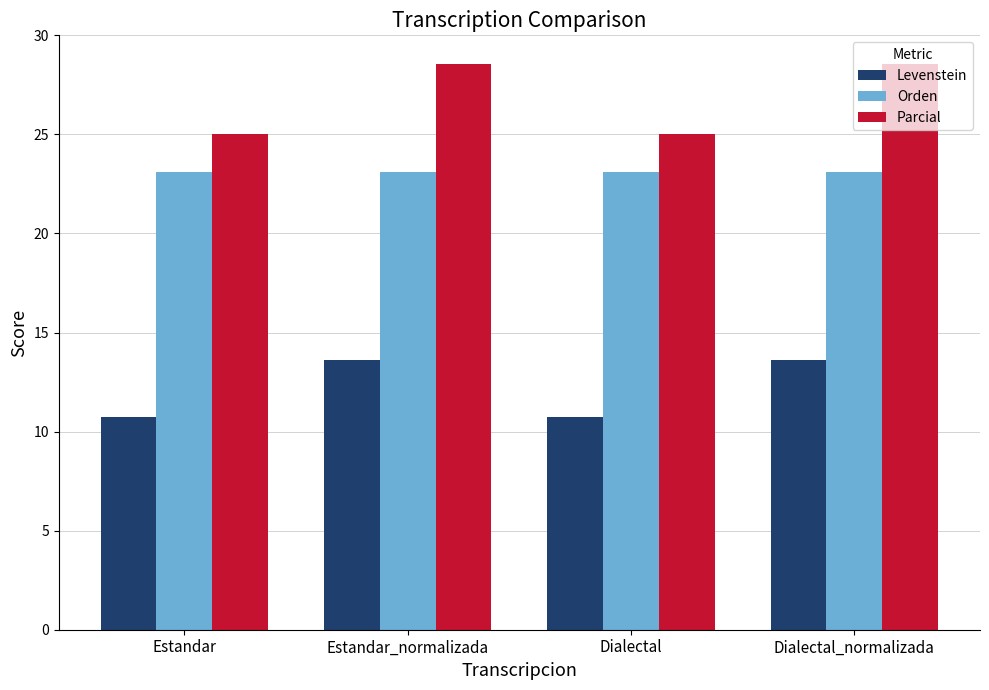

What value does the Parcial series have at Dialectal?

25.0